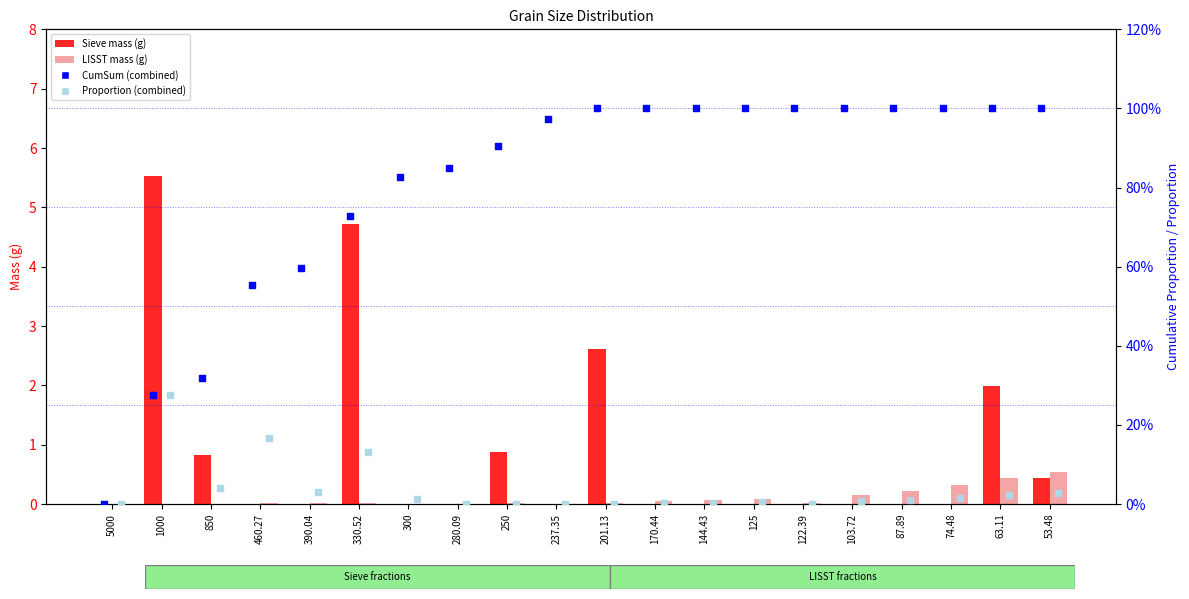

Which series has the largest Y range (max minus min)?

Sieve mass (g)